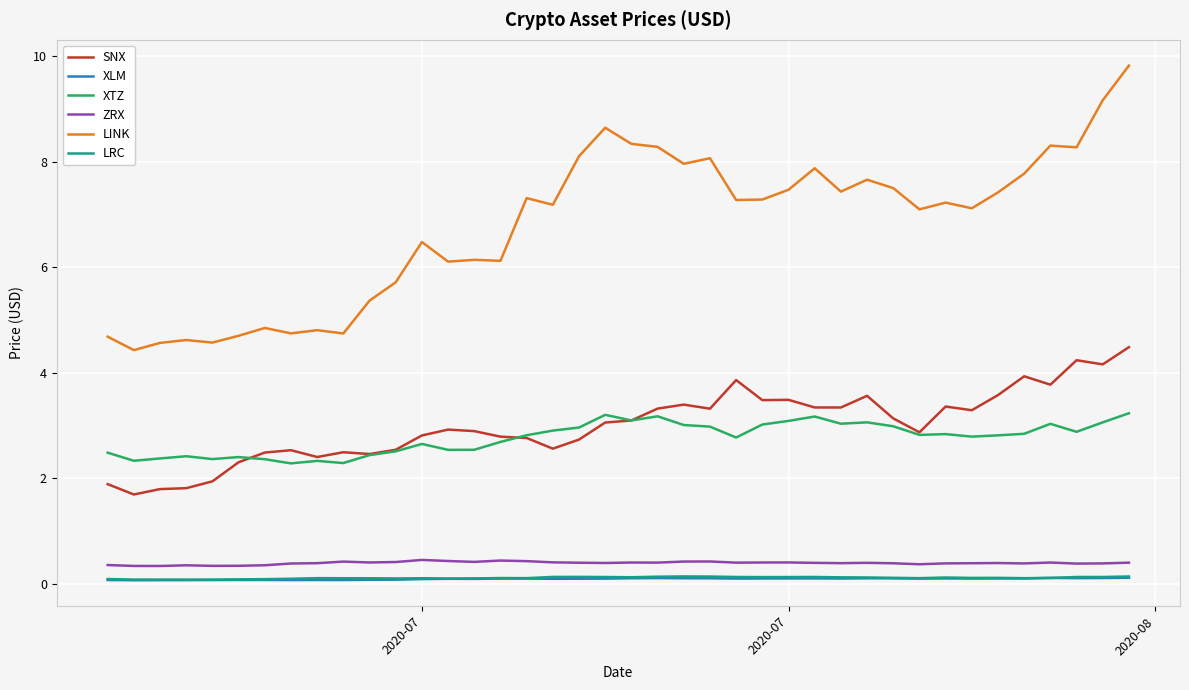

What is the sum of all LRC values?

4.3